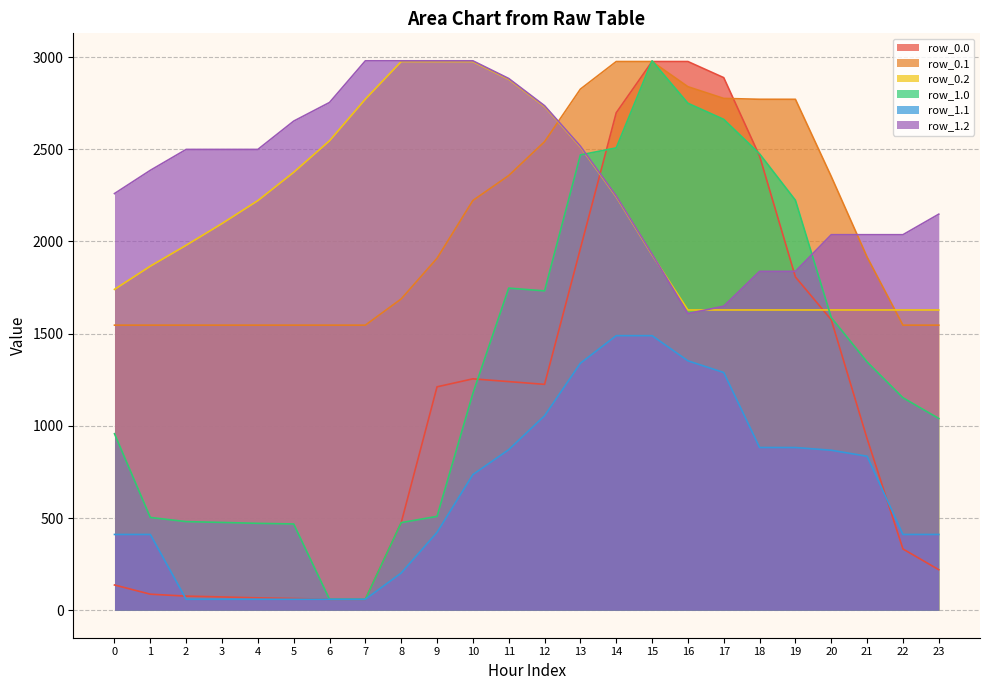

Rank the series at 7 from highest to lowest value.

row_1.2, row_0.2, row_0.1, row_1.0, row_1.1, row_0.0